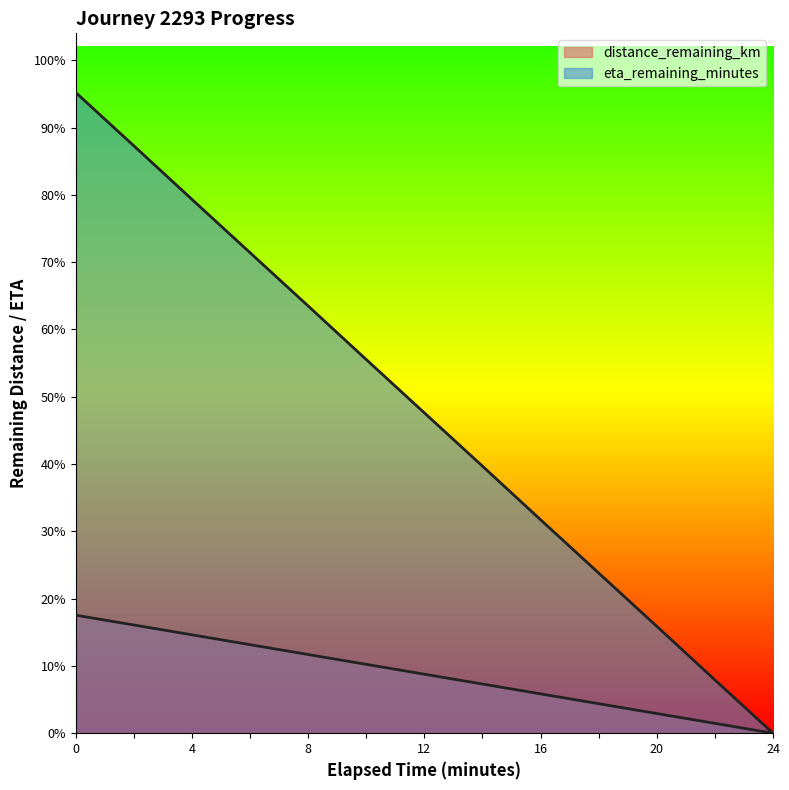

What is the sum of all distance_remaining_km values?

28.5